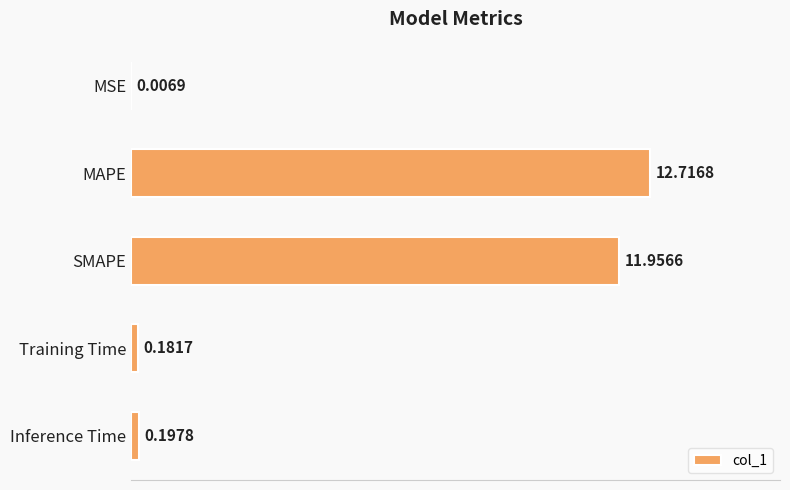

At which label is the value closest to 6?

Inference Time